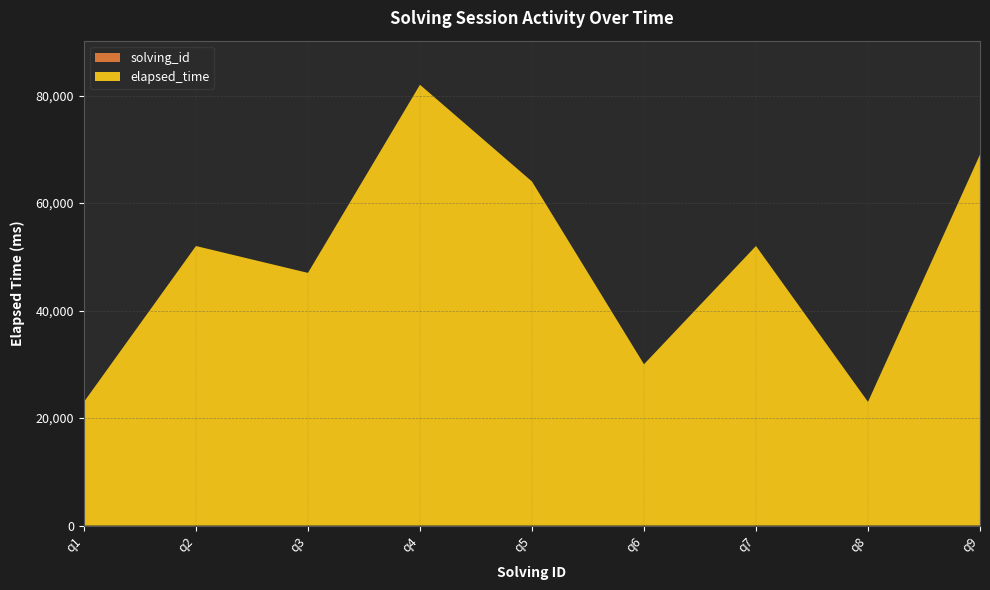

Reading left to right, what are all the values shown in this chart?

solving_id: 1	2	3	4	5	6	7	8	9
elapsed_time: 23000	52000	47000	82000	64000	30000	52000	23000	69000